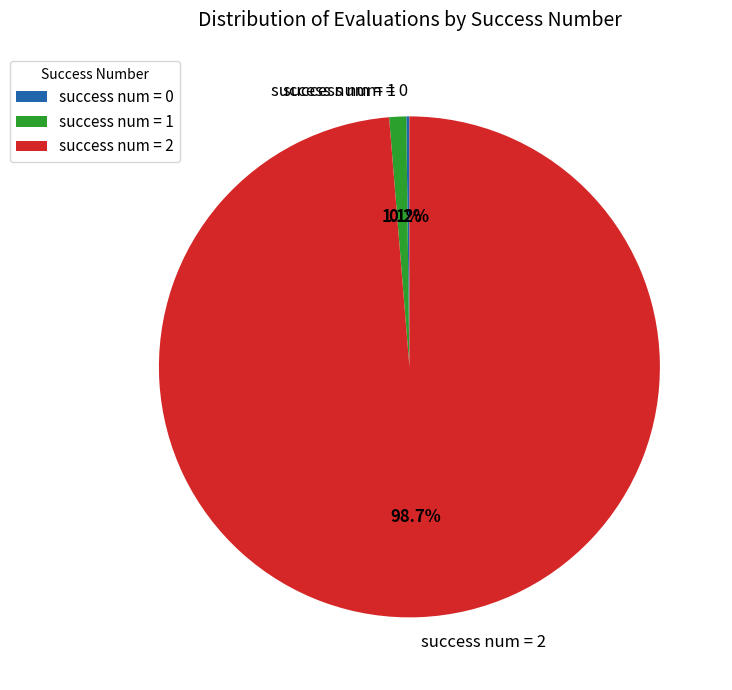

What percentage is NOT represented by success num = 2?

1.3%